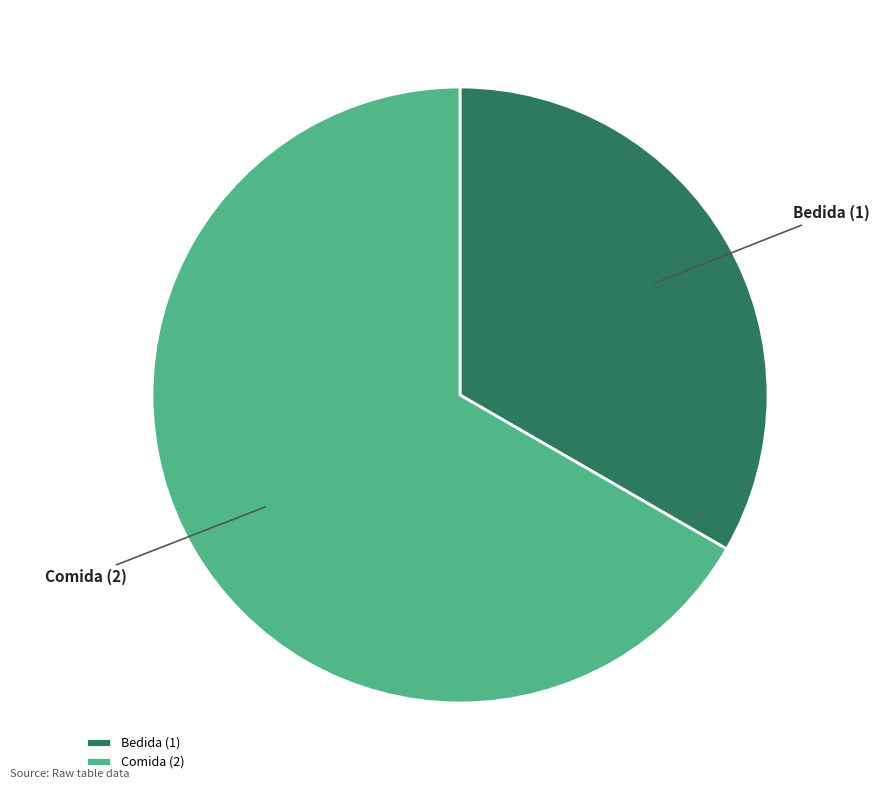

Between Bedida and Comida, which is larger?

Comida